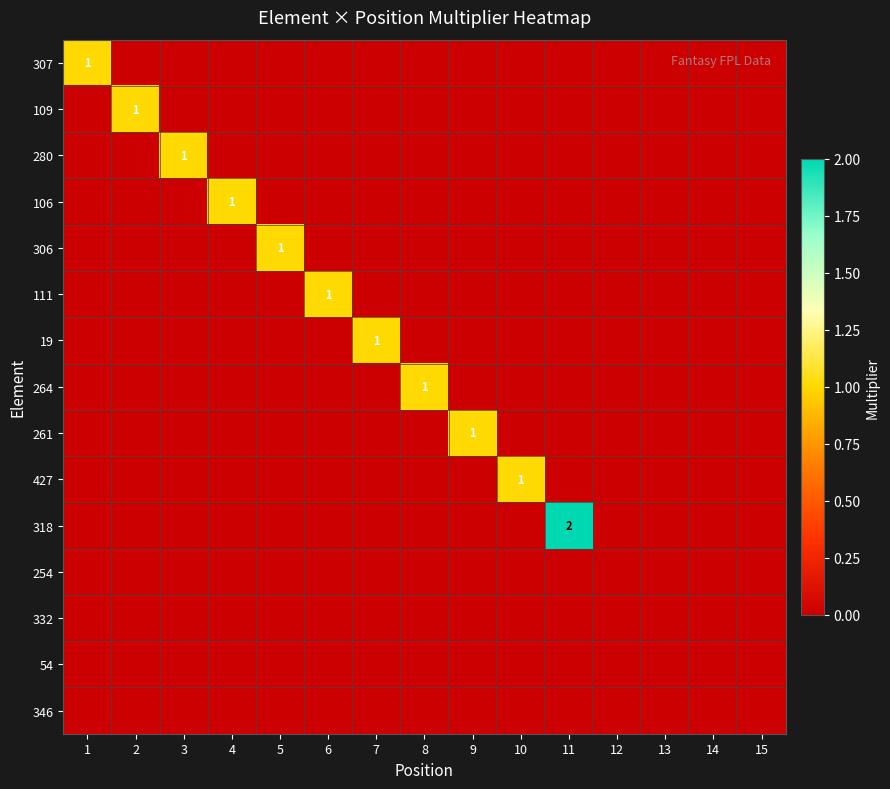

What is the sum of all 109 values?

1